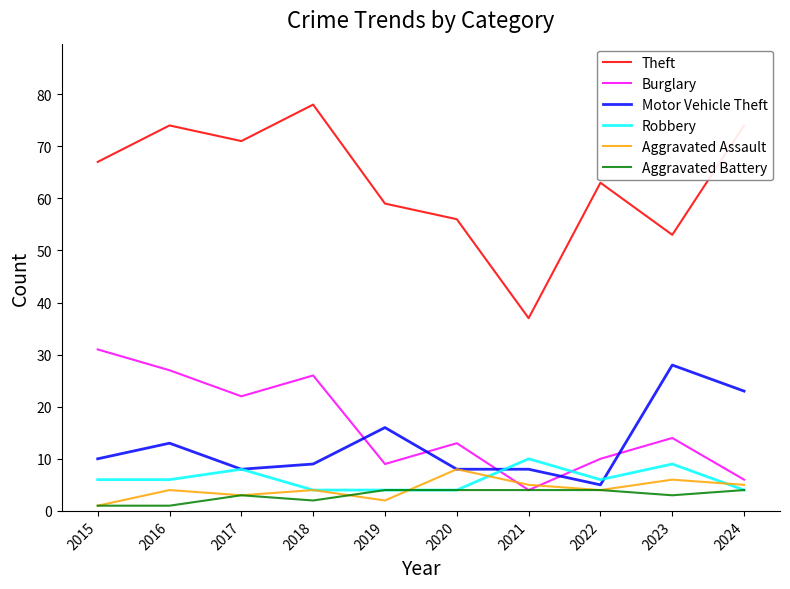

What is the sum of all Theft values?

632